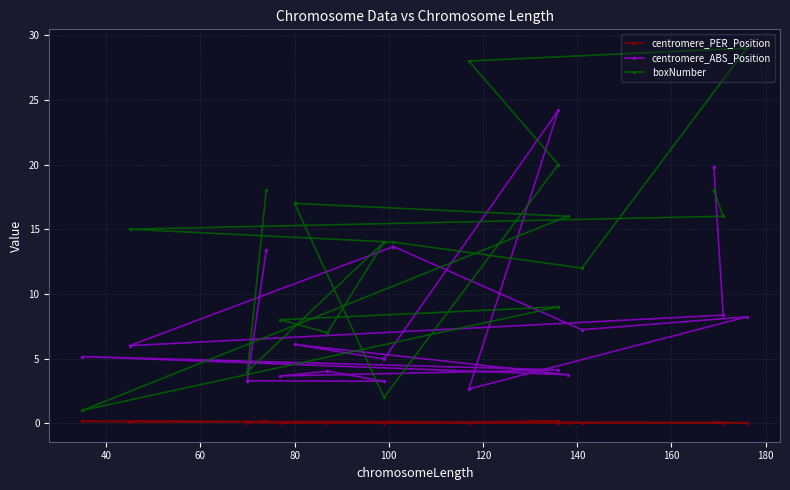

Which series has the largest total across all categories?

boxNumber